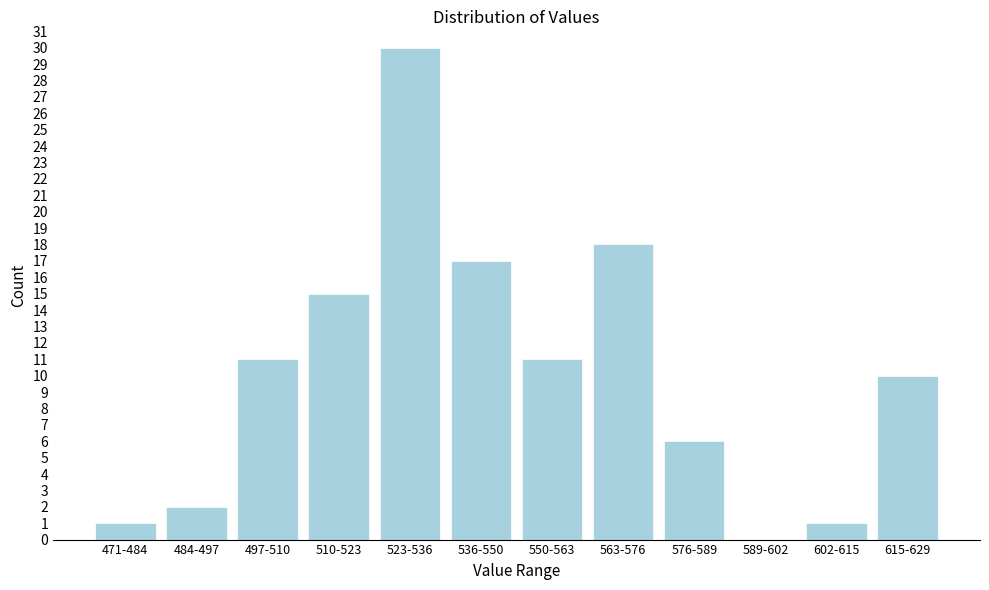

Reading right to left, list all the values displayed in this chart.

615-629=10	602-615=1	589-602=0	576-589=6	563-576=18	550-563=11	536-550=17	523-536=30	510-523=15	497-510=11	484-497=2	471-484=1